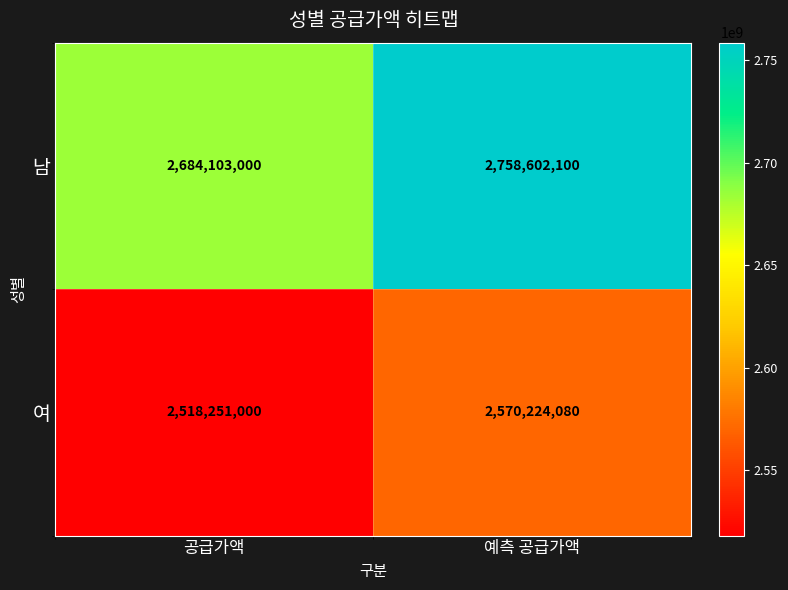

The 남 series shows 2684103000 at 공급가액. True or false?

True